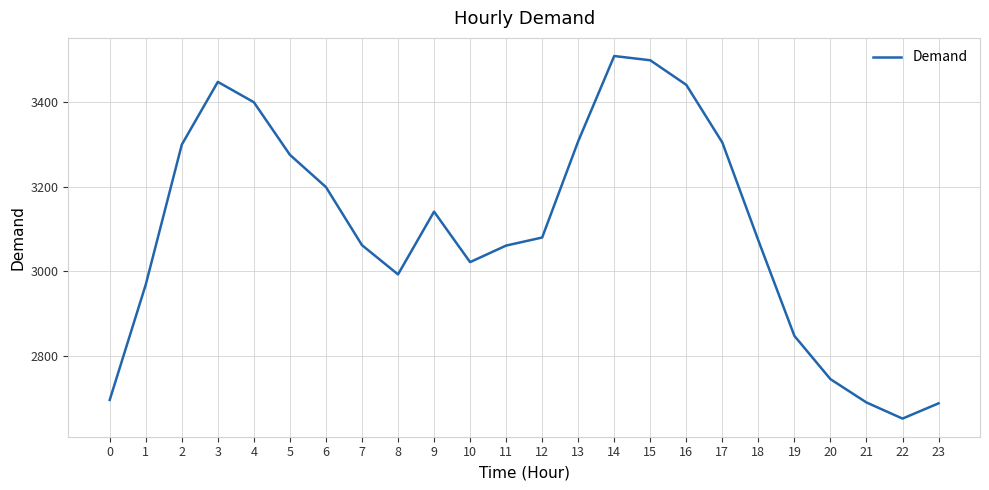

Count the number of categories in the chart.

24